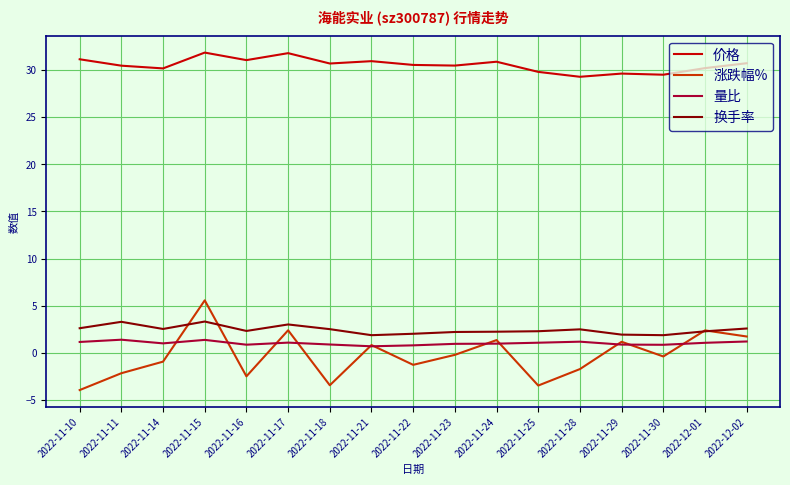

What are all the series names shown in the legend?

价格, 涨跌幅%, 量比, 换手率